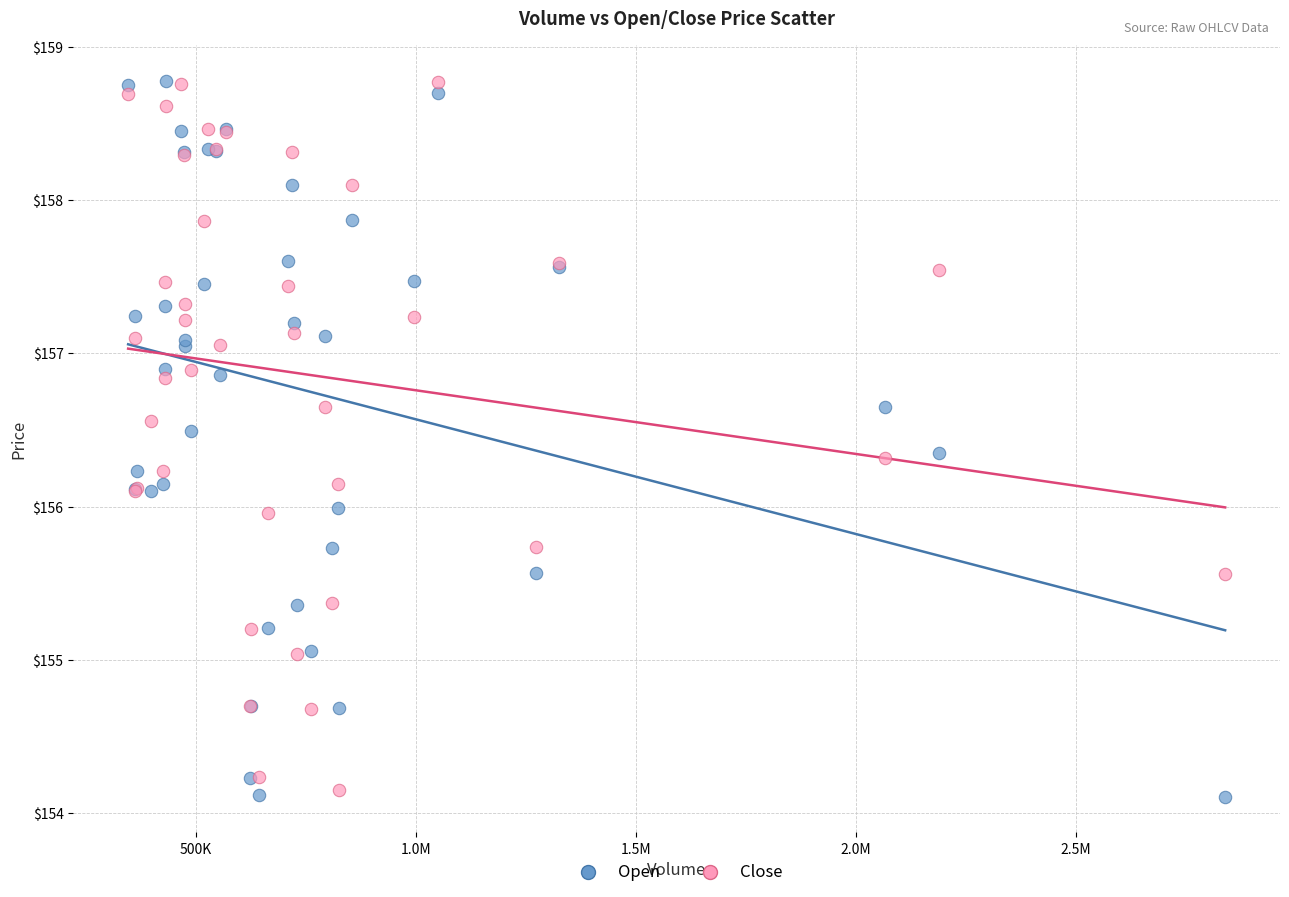

What are all the series names shown in the legend?

Open, Close